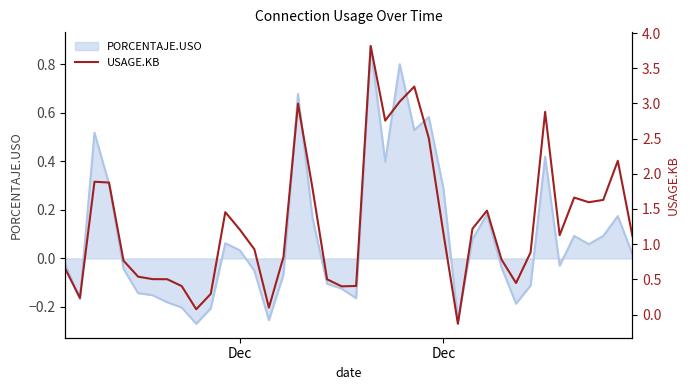

What is the sum of all values?

51.7